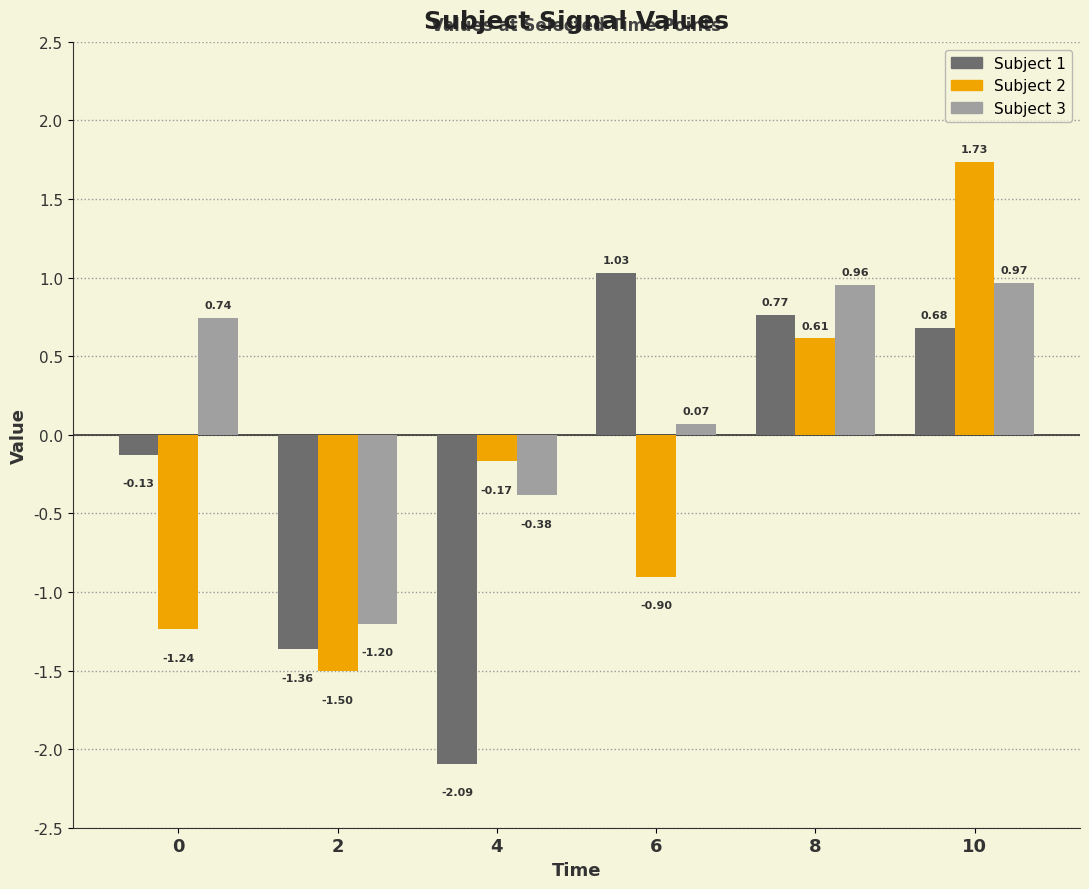

Rank the categories by Subject 3 value from lowest to highest.

2, 4, 6, 0, 8, 10